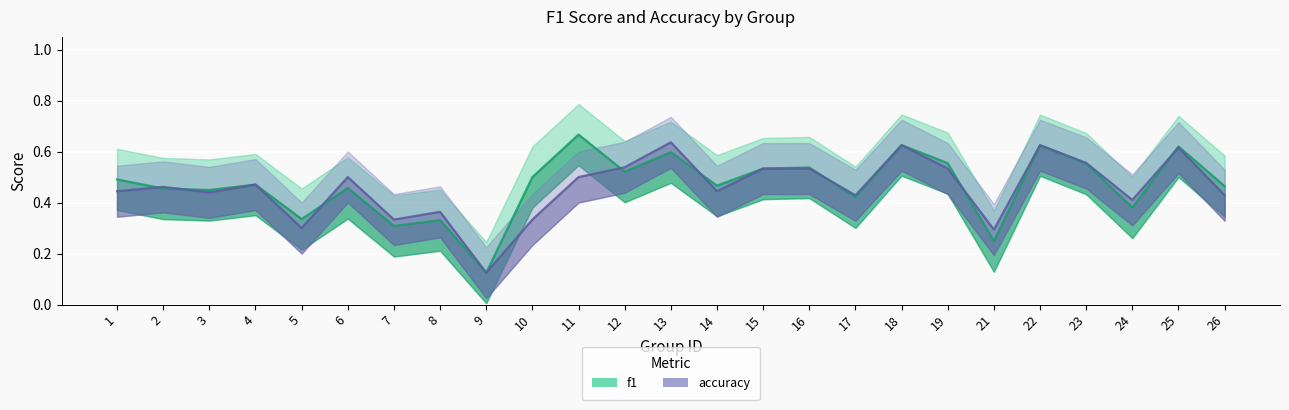

What value does the f1 series have at 3?

0.4